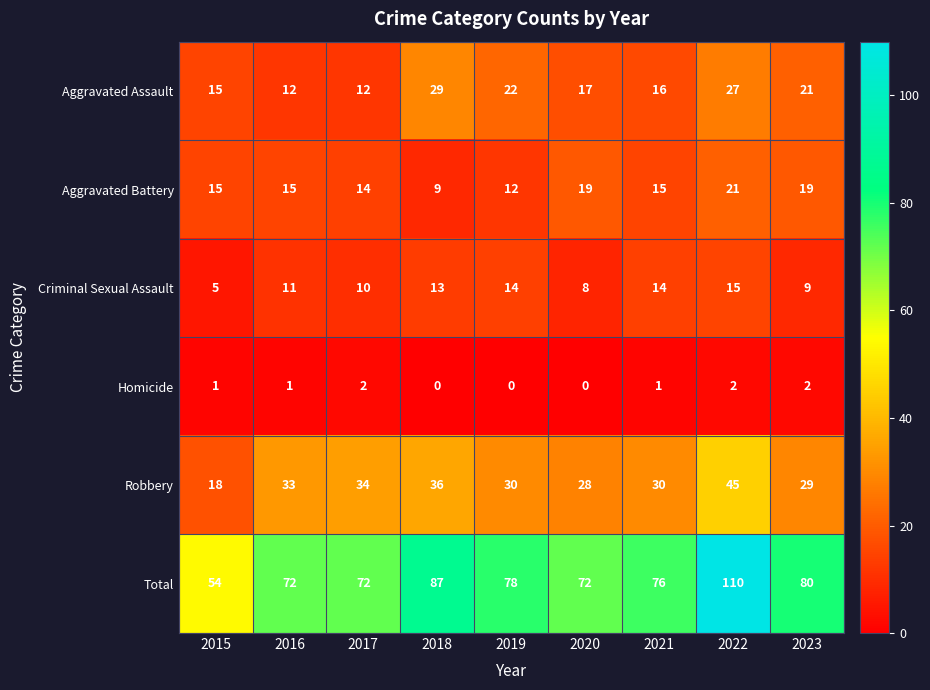

How many distinct data groups are displayed?

6